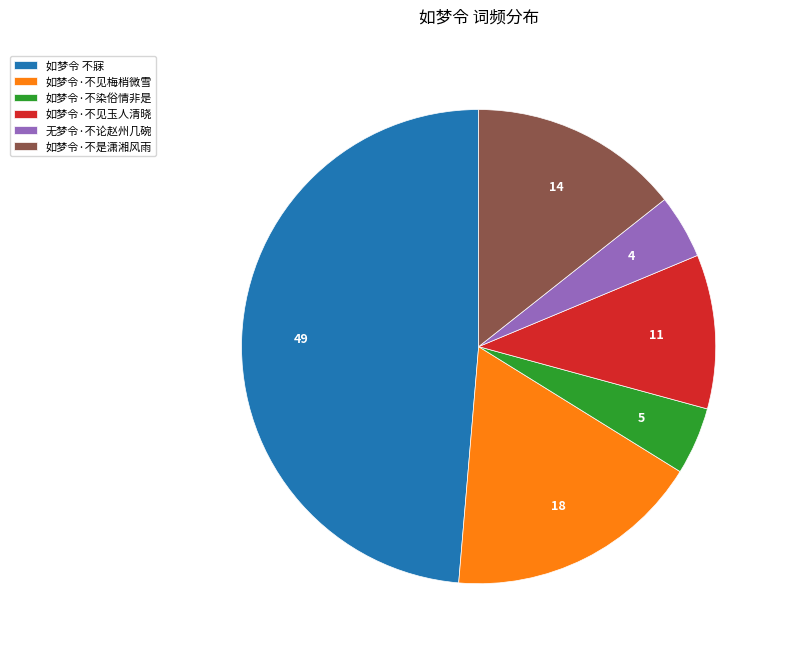

Which has a higher value, 如梦令·不见梅梢微雪 or 如梦令·不见玉人清晓?

如梦令·不见梅梢微雪